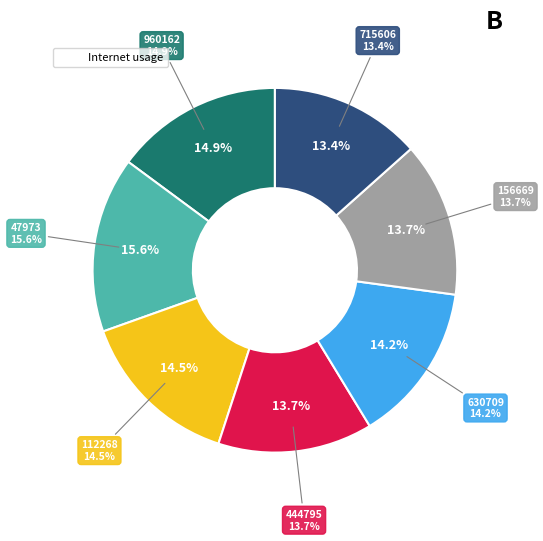

The 156669 slice represents 24% of the pie. True or false?

False